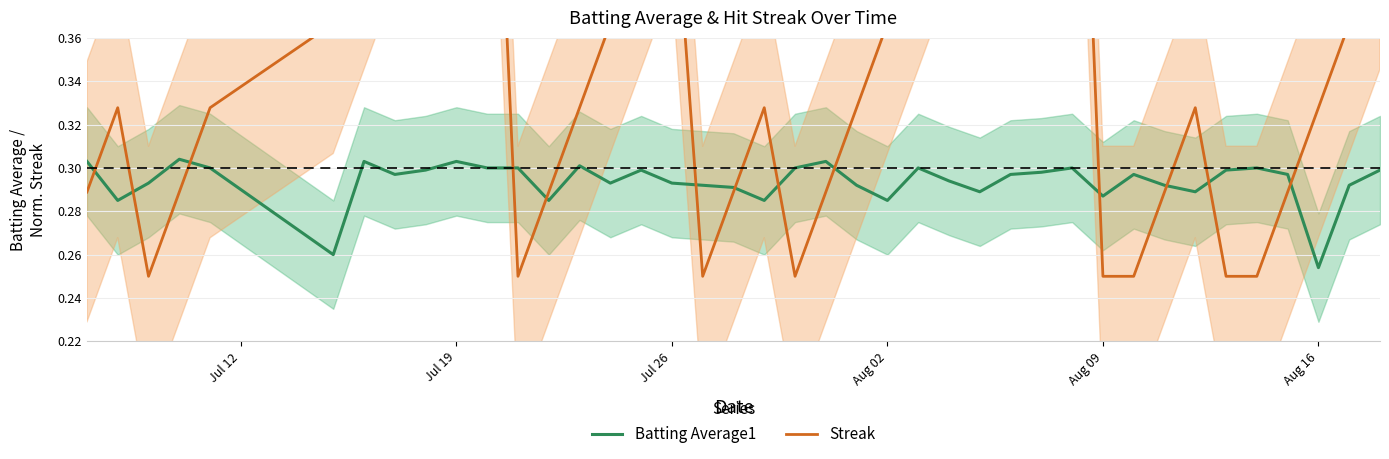

How many interior local valleys does the Streak series have?

4